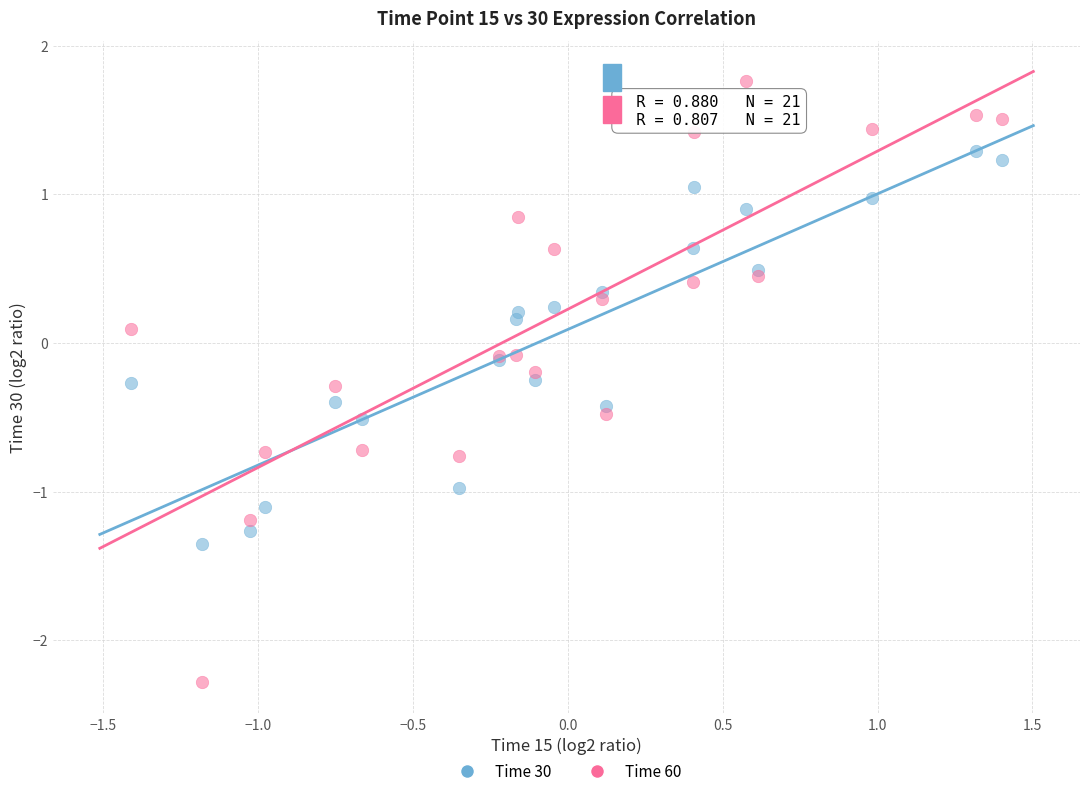

Which series reaches the maximum Y coordinate?

Time 60